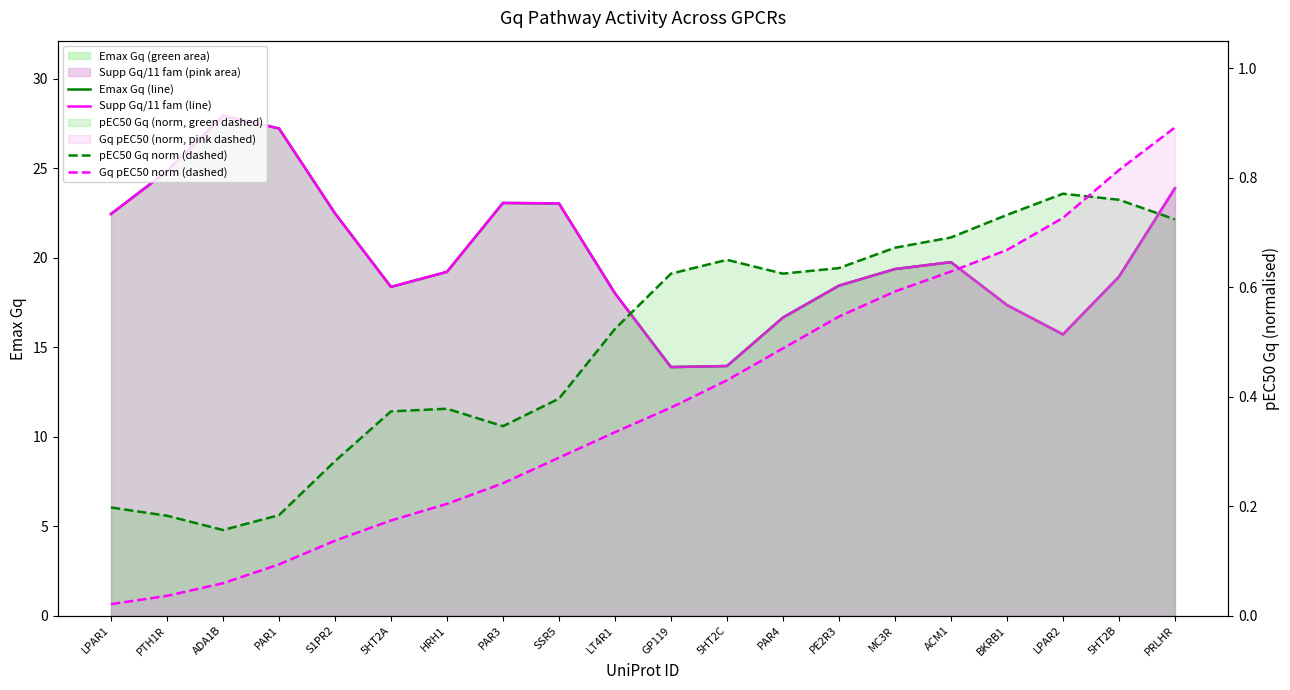

What is the label of the 7th point from the right?

PE2R3